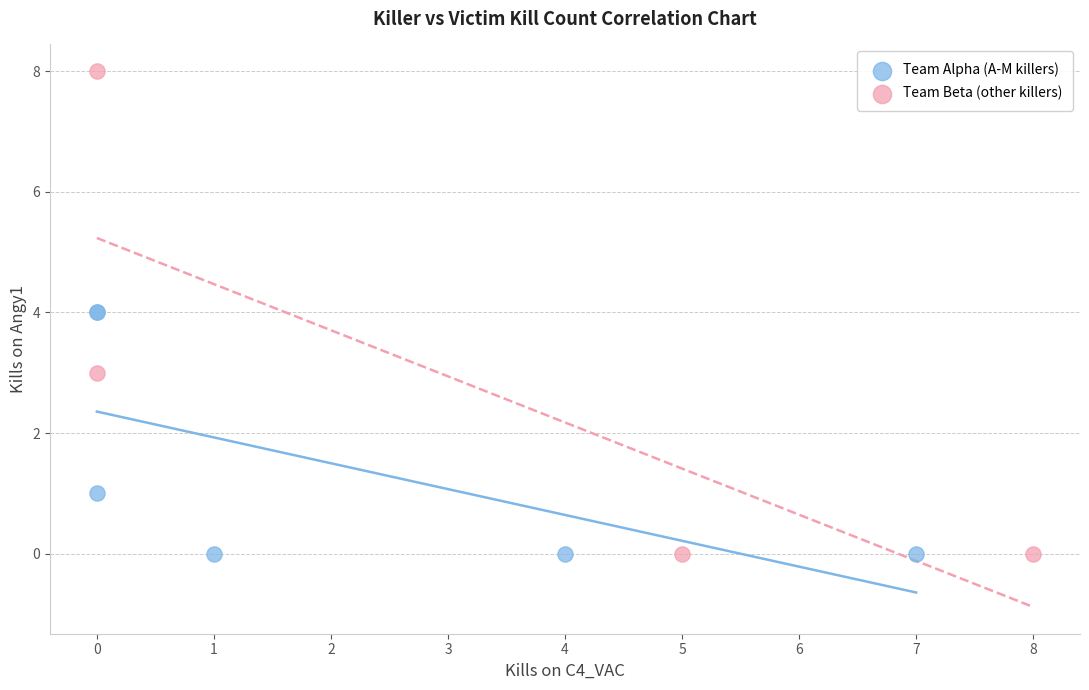

Which series has the widest spread of Y values?

Team Beta (other killers)